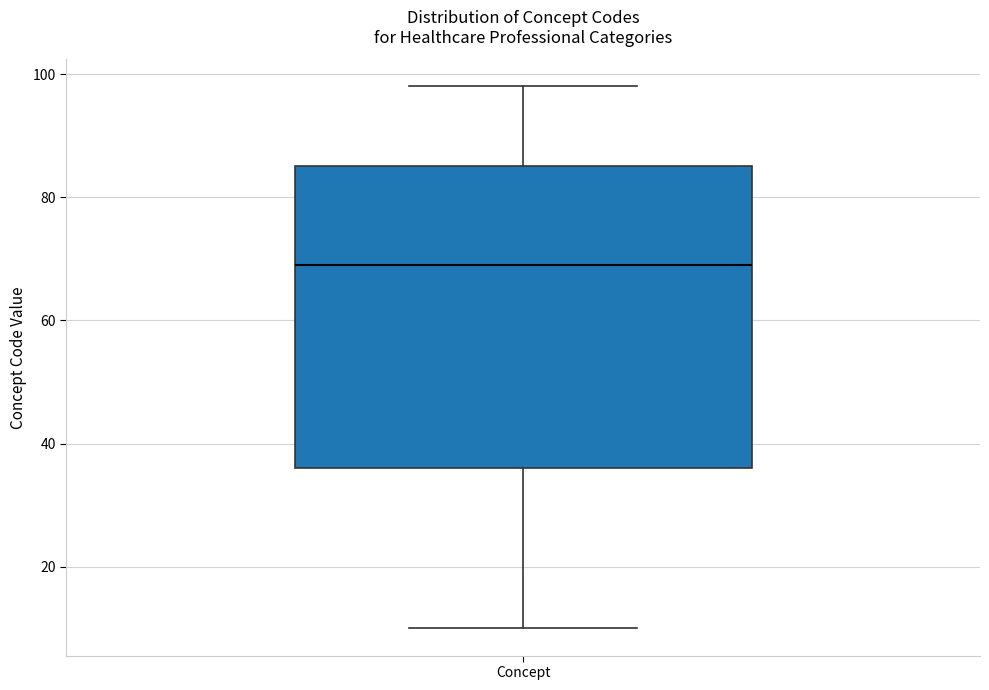

Transcribe this box plot: give where the median line is, the range the box spans, and where the two whiskers end, as read against the y-axis. The values are not printed on the chart, so give them approximately, as read against the axis.

median 70, box 36 to 86, whiskers 10 to 98